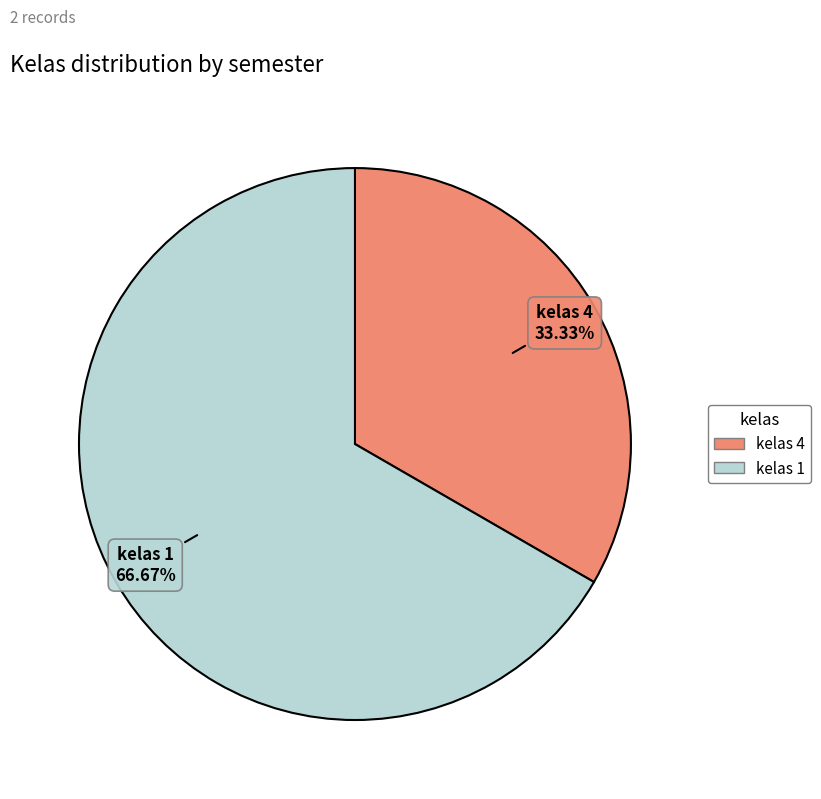

What is the largest slice in the pie chart?

kelas 1